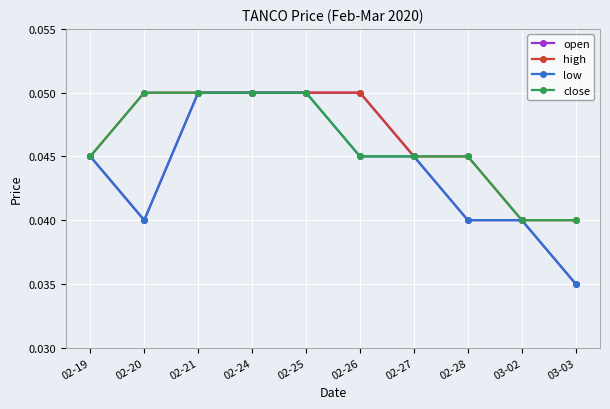

Which category has the lowest value across all series?

03-03